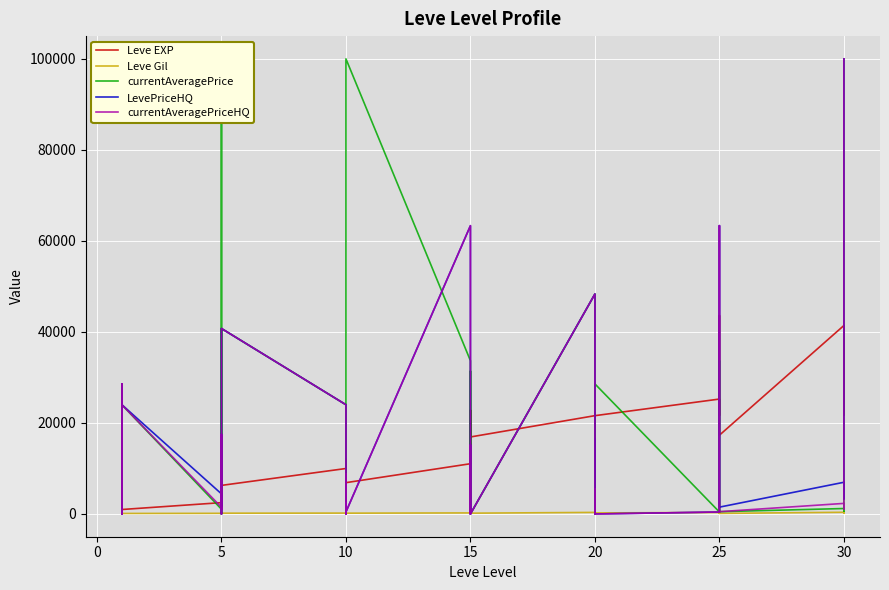

What is the spread (max minus min) of values at 37?

41114